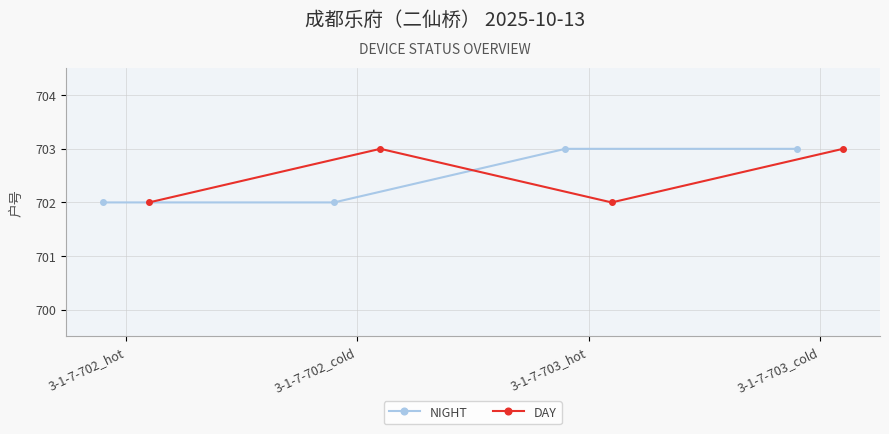

Reading left to right, list all the values displayed in this chart.

NIGHT: 3-1-7-702_hot=702	3-1-7-702_cold=702	3-1-7-703_hot=703	3-1-7-703_cold=703
DAY: 3-1-7-702_hot=702	3-1-7-702_cold=703	3-1-7-703_hot=702	3-1-7-703_cold=703